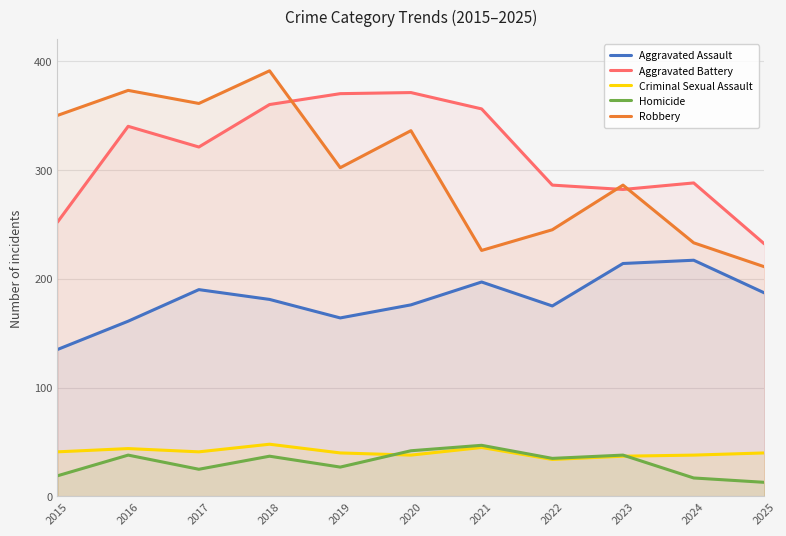

What are all the series names shown in the legend?

Aggravated Assault, Aggravated Battery, Criminal Sexual Assault, Homicide, Robbery